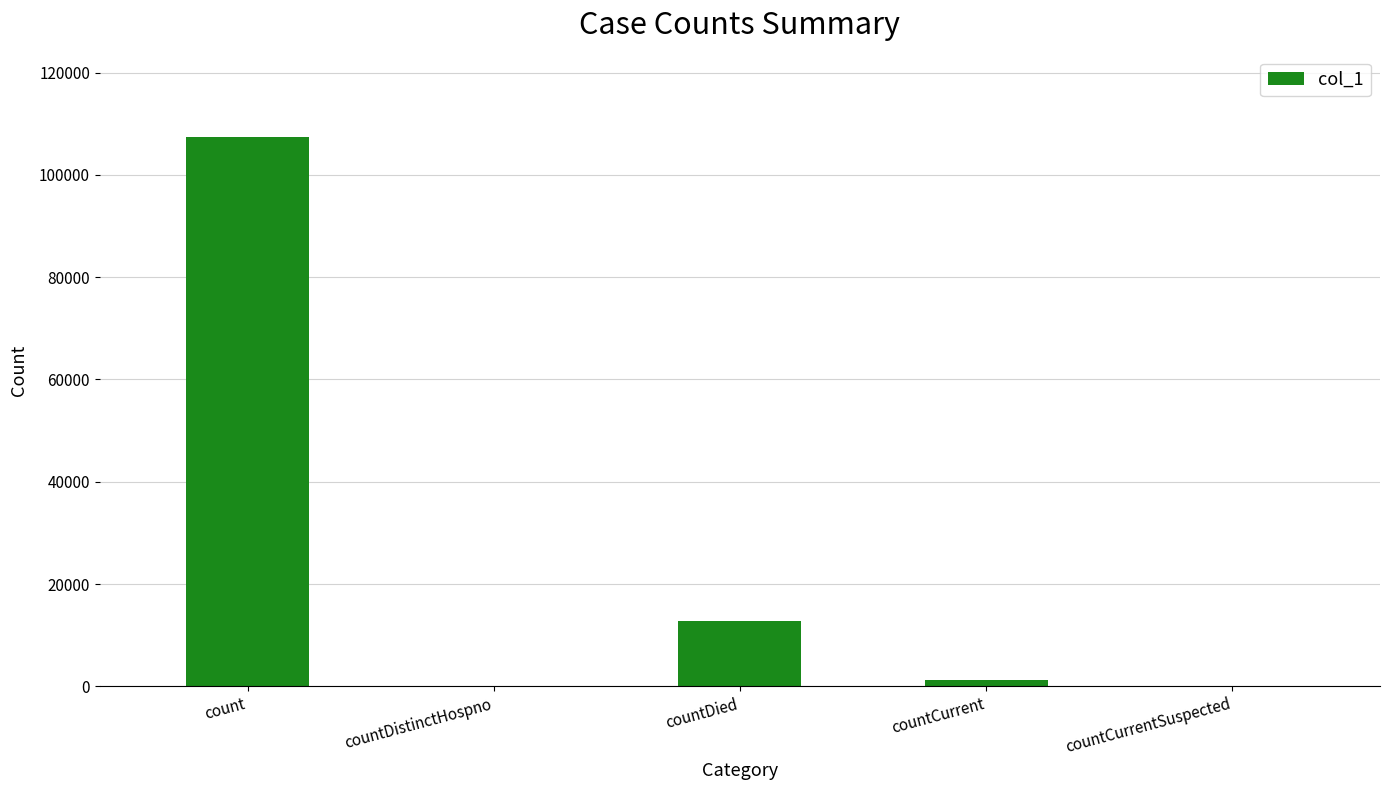

Reading left to right, list all the values displayed in this chart.

107387	0	12739	1312	0